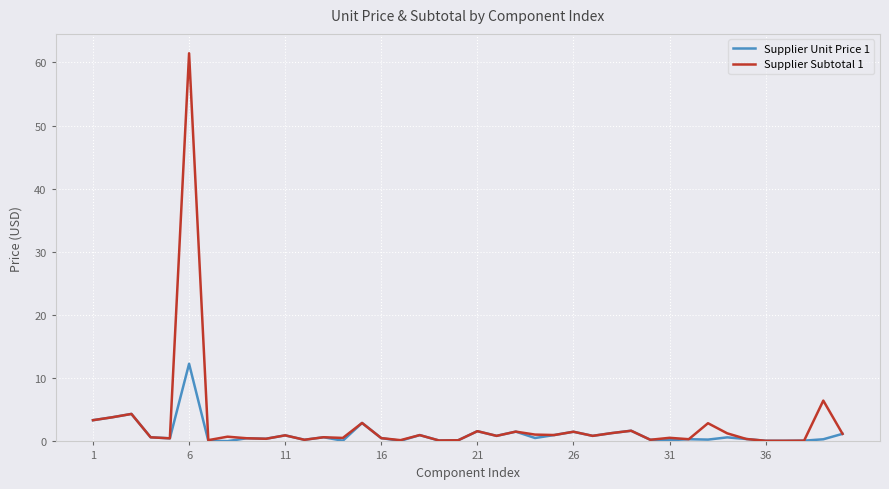

What is the highest value of the Supplier Subtotal 1 series?

61.4